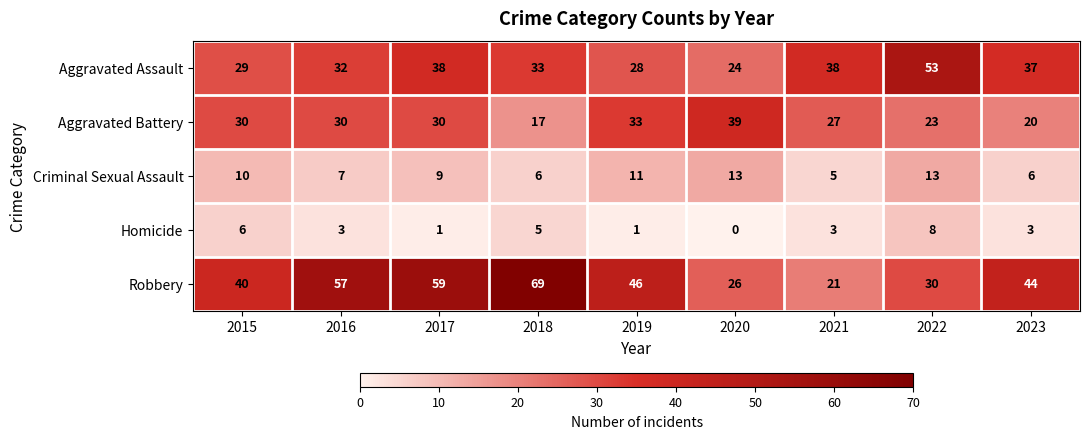

What is the approximate value of Criminal Sexual Assault at 2016?

7